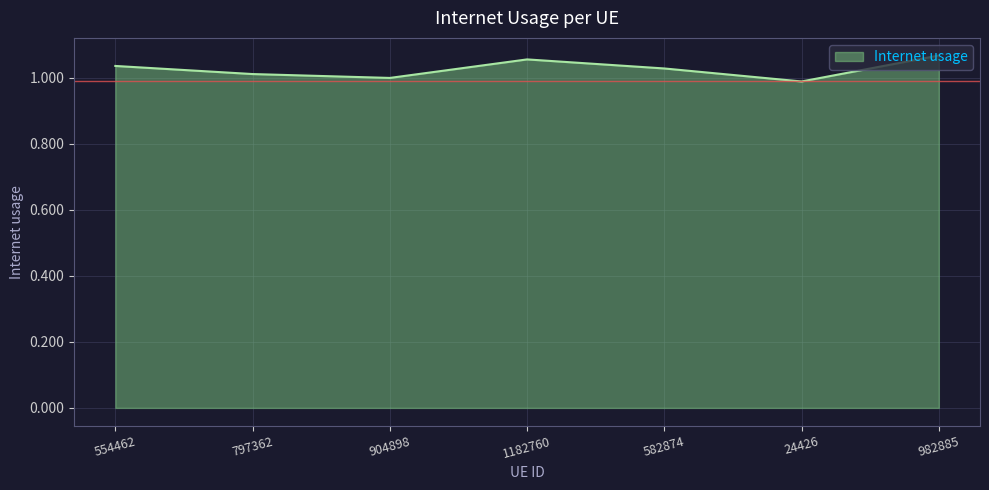

True or false: the data shows 0.5 at 904898.

False